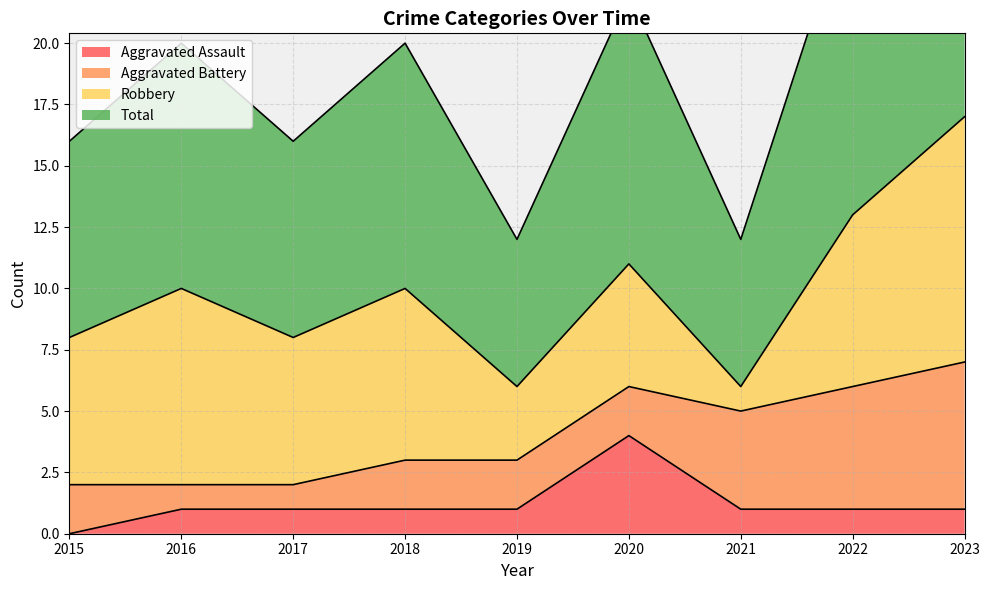

Which series has the widest spread of values?

Total